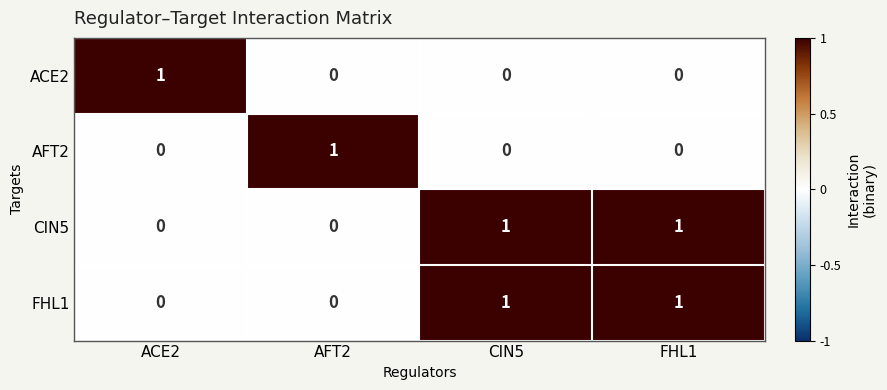

At how many categories does at least one series exceed 0?

4